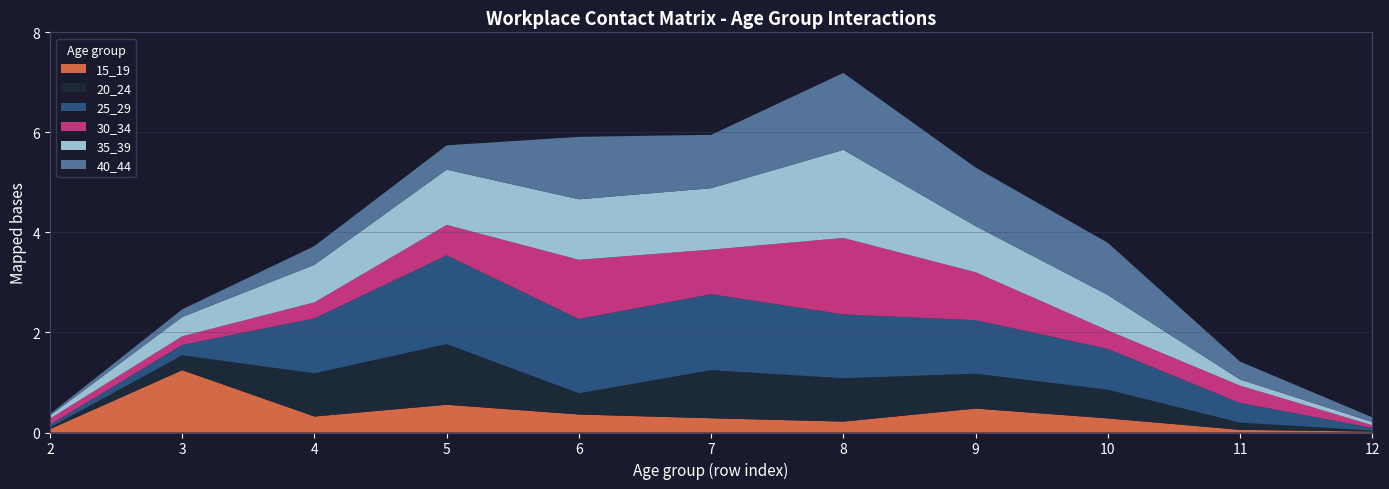

Reading left to right, list all the values displayed in this chart.

15_19: 2=0.1	3=1.2	4=0.3	5=0.6	6=0.4	7=0.3	8=0.2	9=0.5	10=0.3	11=0.1	12=0.0
20_24: 2=0.0	3=0.3	4=0.9	5=1.2	6=0.4	7=1.0	8=0.9	9=0.7	10=0.6	11=0.1	12=0.0
25_29: 2=0.1	3=0.2	4=1.1	5=1.8	6=1.5	7=1.5	8=1.3	9=1.1	10=0.8	11=0.4	12=0.1
30_34: 2=0.1	3=0.2	4=0.3	5=0.6	6=1.2	7=0.9	8=1.5	9=1.0	10=0.4	11=0.3	12=0.1
35_39: 2=0.1	3=0.4	4=0.8	5=1.1	6=1.2	7=1.2	8=1.8	9=0.9	10=0.7	11=0.1	12=0.1
40_44: 2=0.0	3=0.2	4=0.4	5=0.5	6=1.2	7=1.1	8=1.5	9=1.2	10=1.0	11=0.4	12=0.1